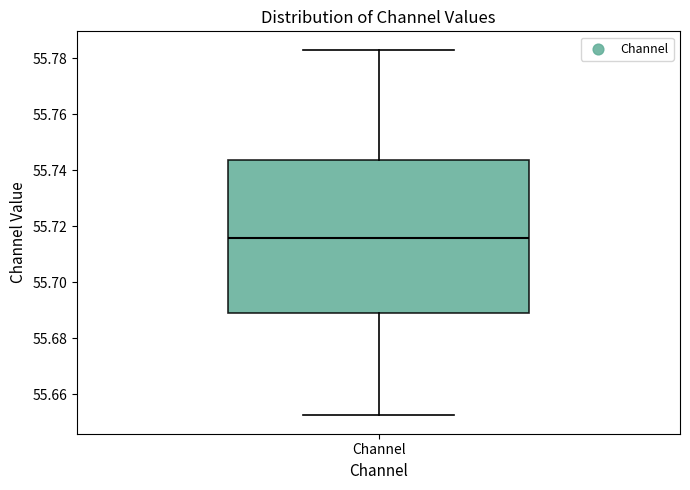

Transcribe this box plot: give where the median line is, the range the box spans, and where the two whiskers end, as read against the y-axis. The values are not printed on the chart, so give them approximately, as read against the axis.

median 55.716, box 55.688 to 55.744, whiskers 55.652 to 55.784